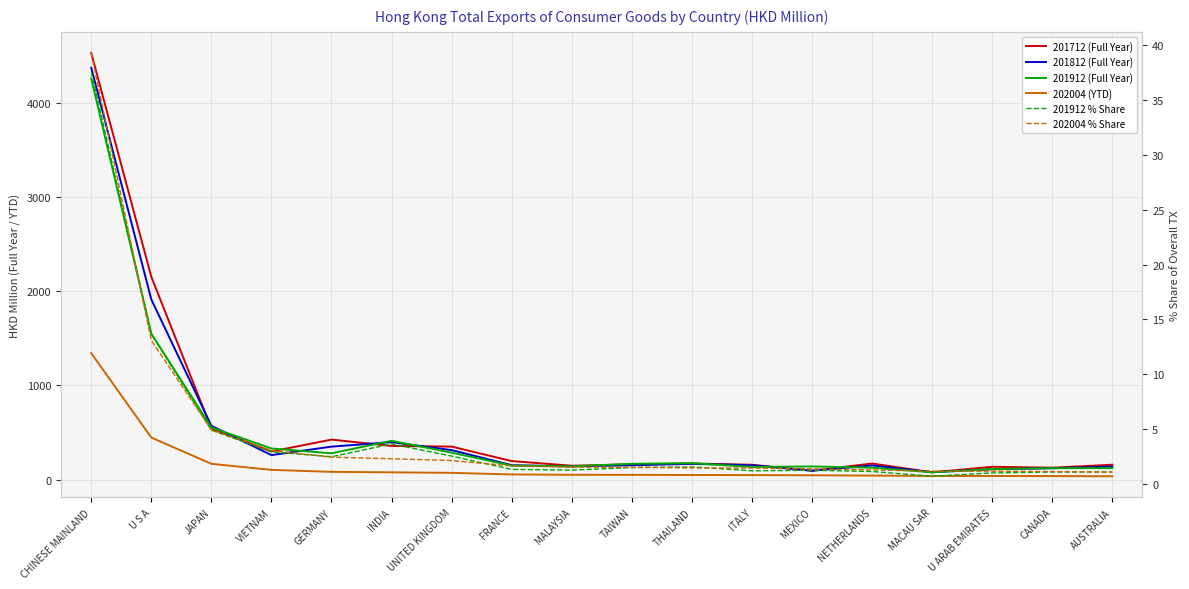

What is the label of the 10th point from the right?

MALAYSIA